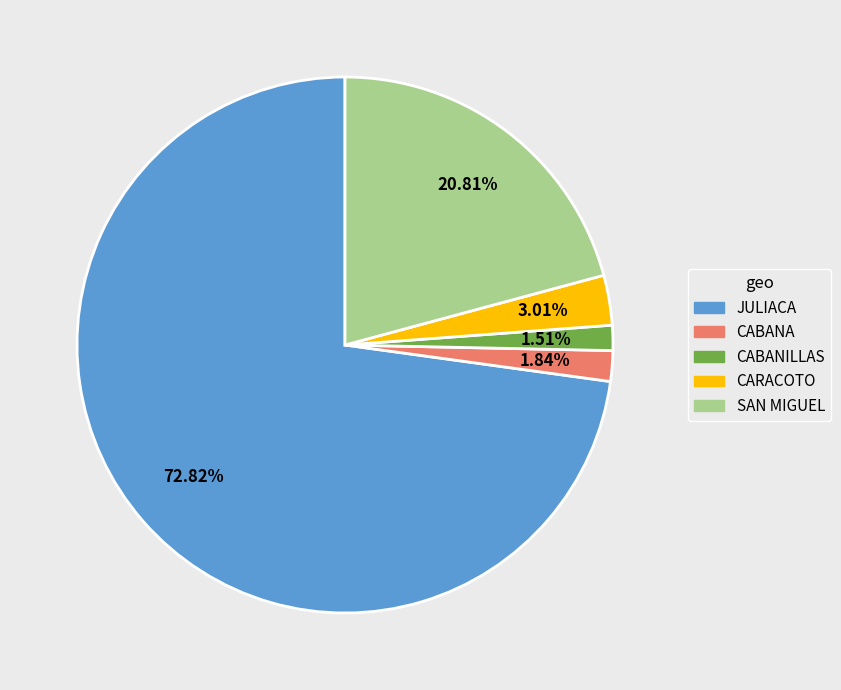

To the nearest percent, what percentage of the pie is SAN MIGUEL?

21%